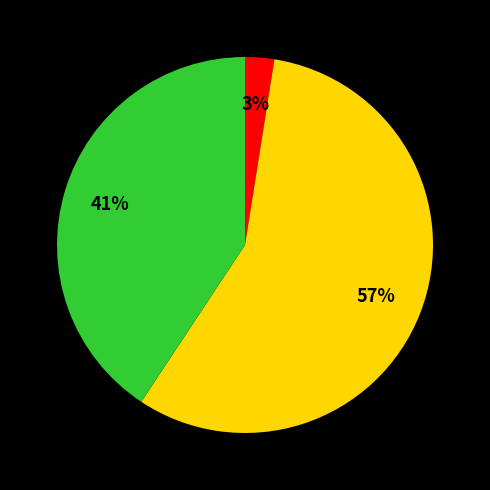

Is there a majority slice in this chart?

Yes